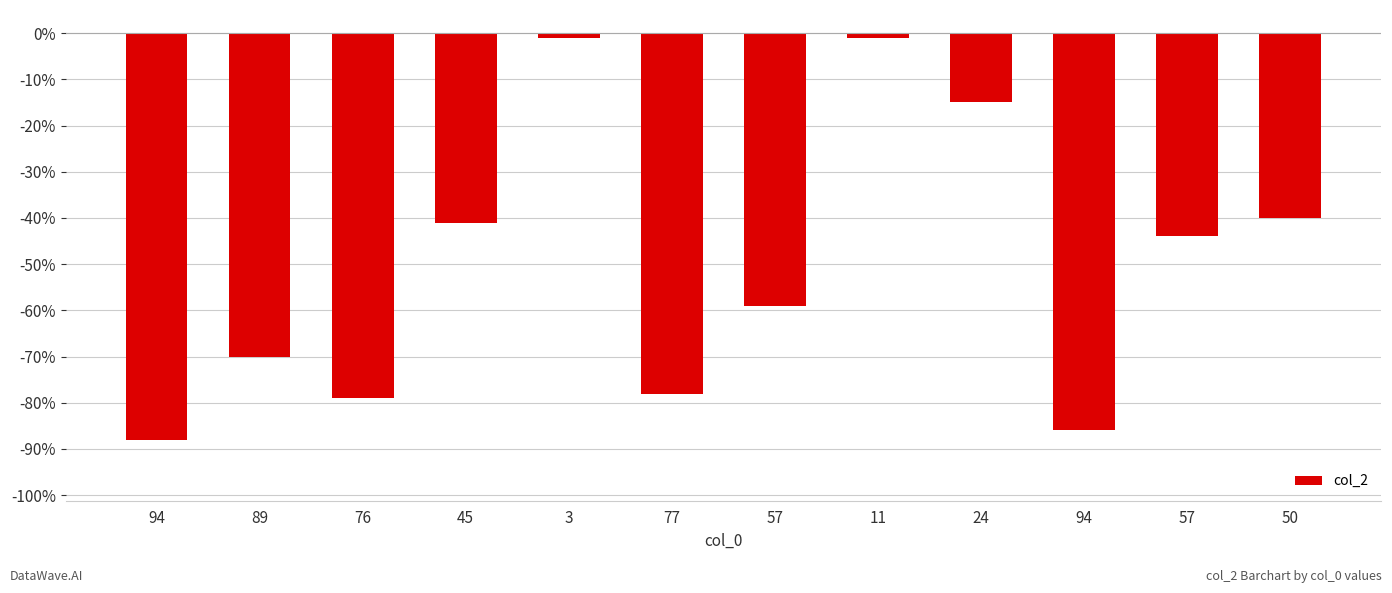

Rank the categories by value from lowest to highest.

94, 94, 76, 77, 89, 57, 57, 45, 50, 24, 3, 11